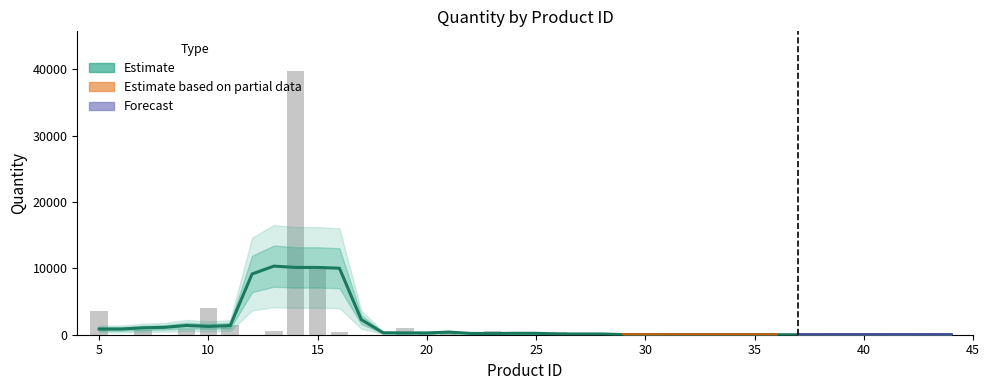

List the labels in order of value, smallest first.

6, 8, 12, 17, 18, 22, 25, 27, 29, 30, 32, 33, 34, 35, 36, 37, 38, 39, 44, 31, 42, 41, 40, 24, 43, 20, 28, 21, 16, 26, 13, 23, 7, 9, 19, 11, 5, 10, 15, 14